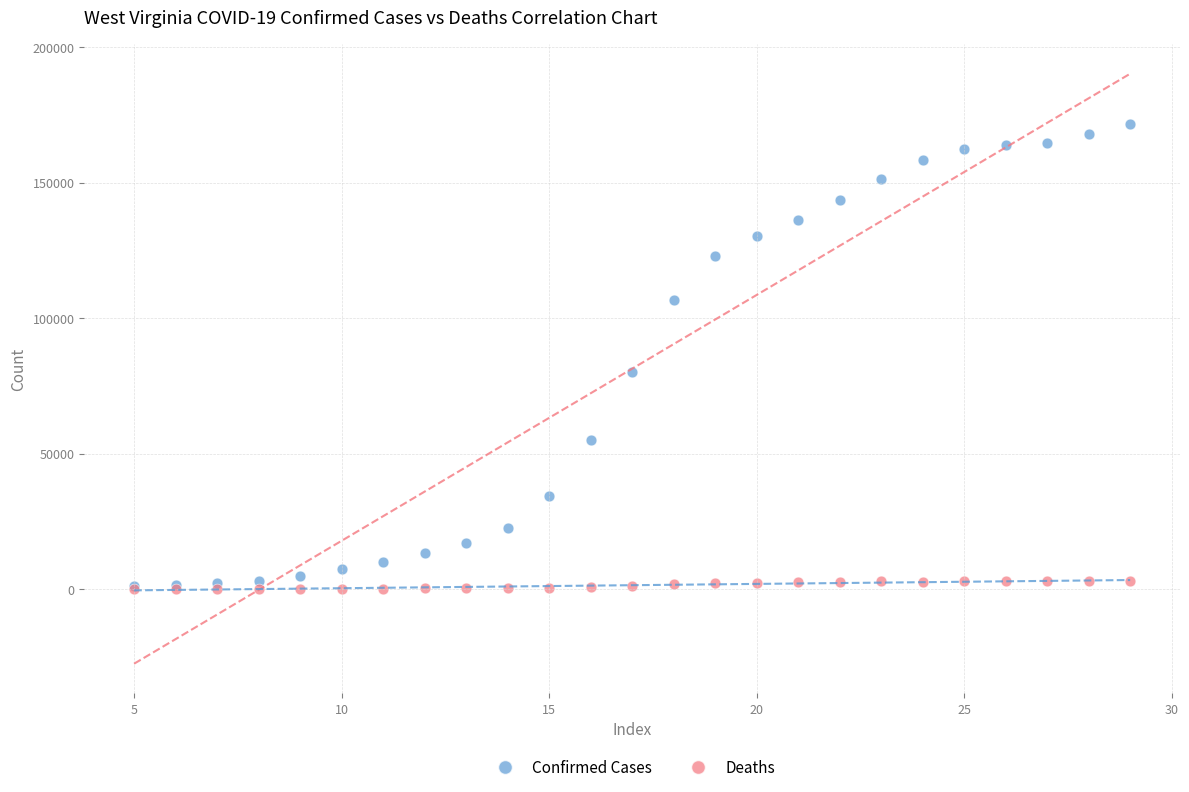

Across all series, what Y value is closest to 85874?

80177